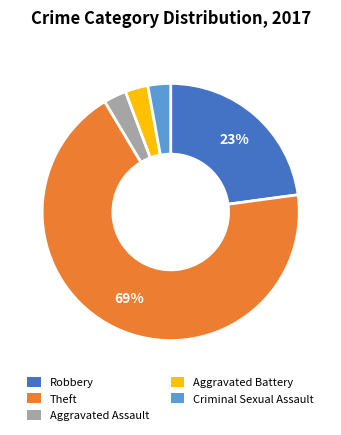

To the nearest percent, what is the average slice percentage?

20%